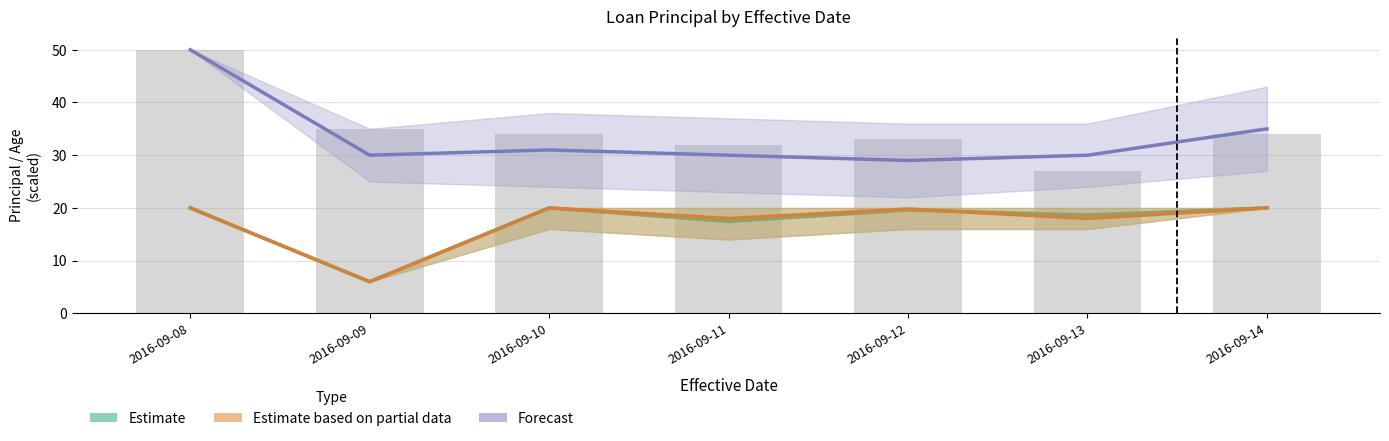

What is the approximate value at 2016-09-10, to the nearest 5?

35